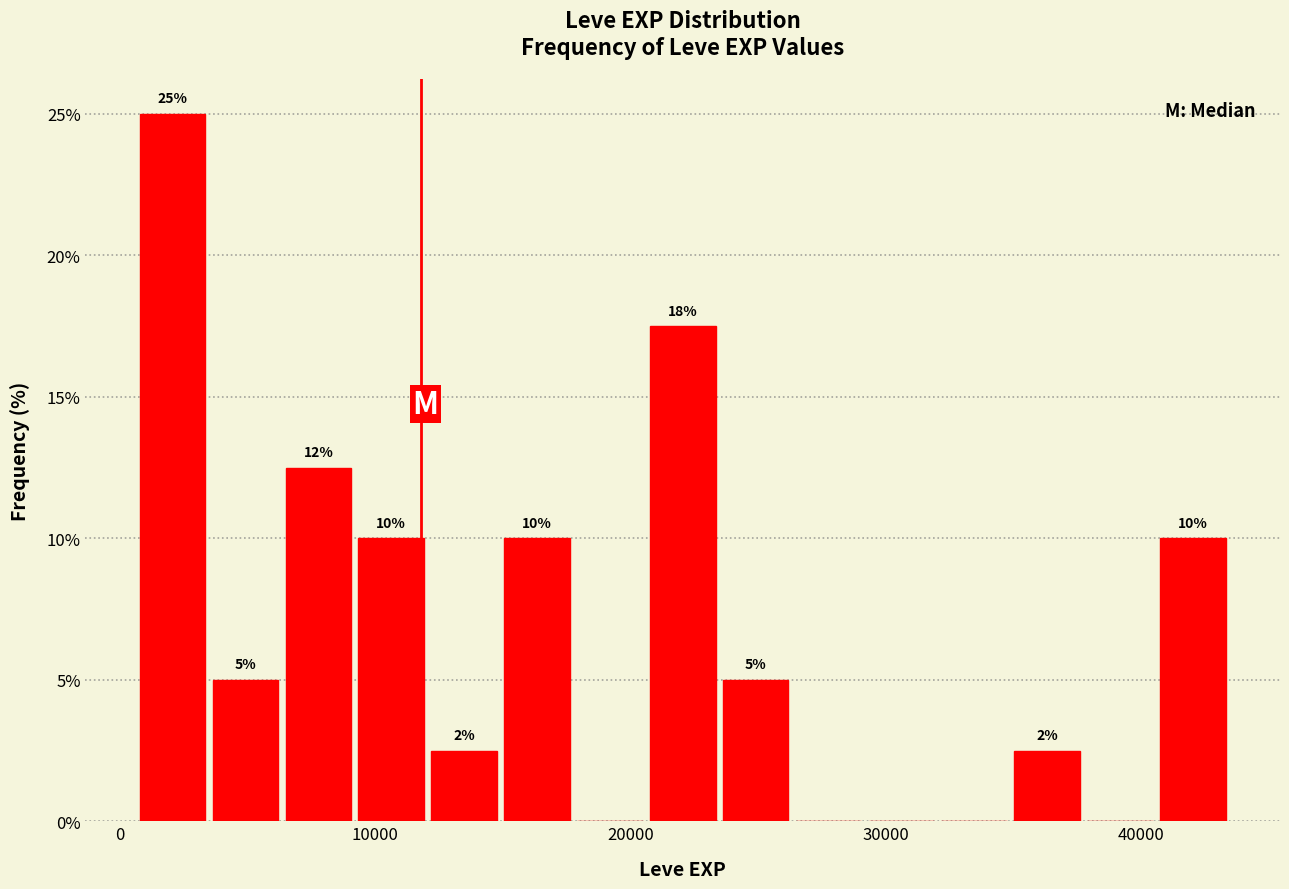

Around what value on the x-axis is the tallest bar? Give the approximate position of its centre, as read against the axis.

2000